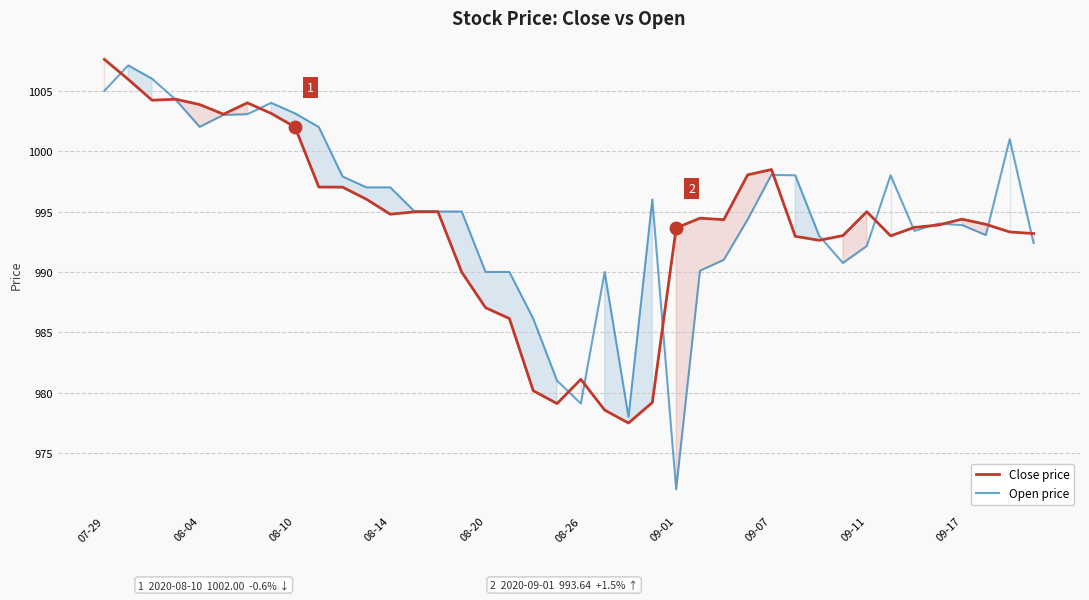

After their last crossing, which series has the higher values: Open price or Close price?

Close price